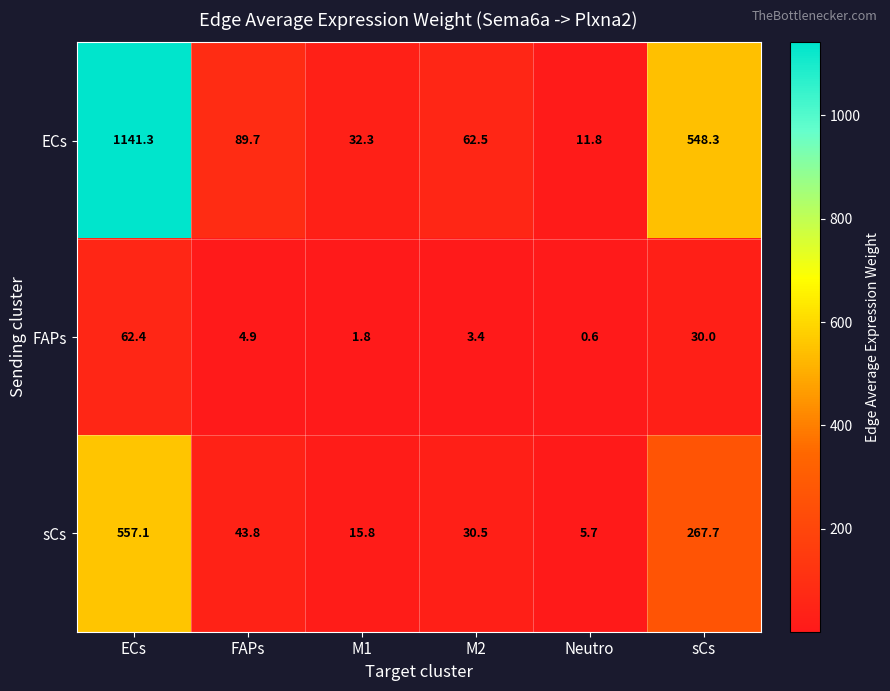

What is the difference between the highest and lowest values at FAPs?

84.8